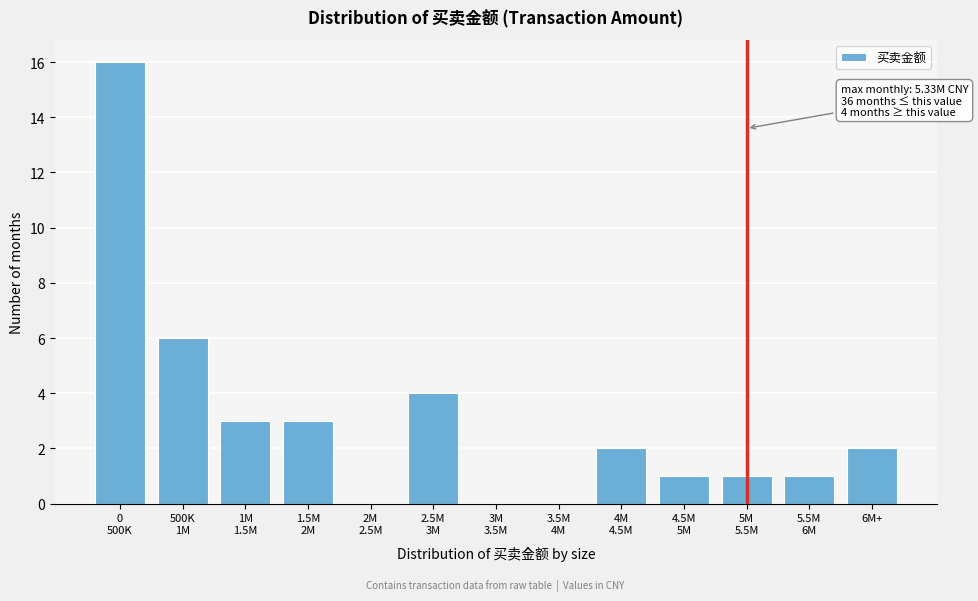

What is the maximum value shown in the chart?

16